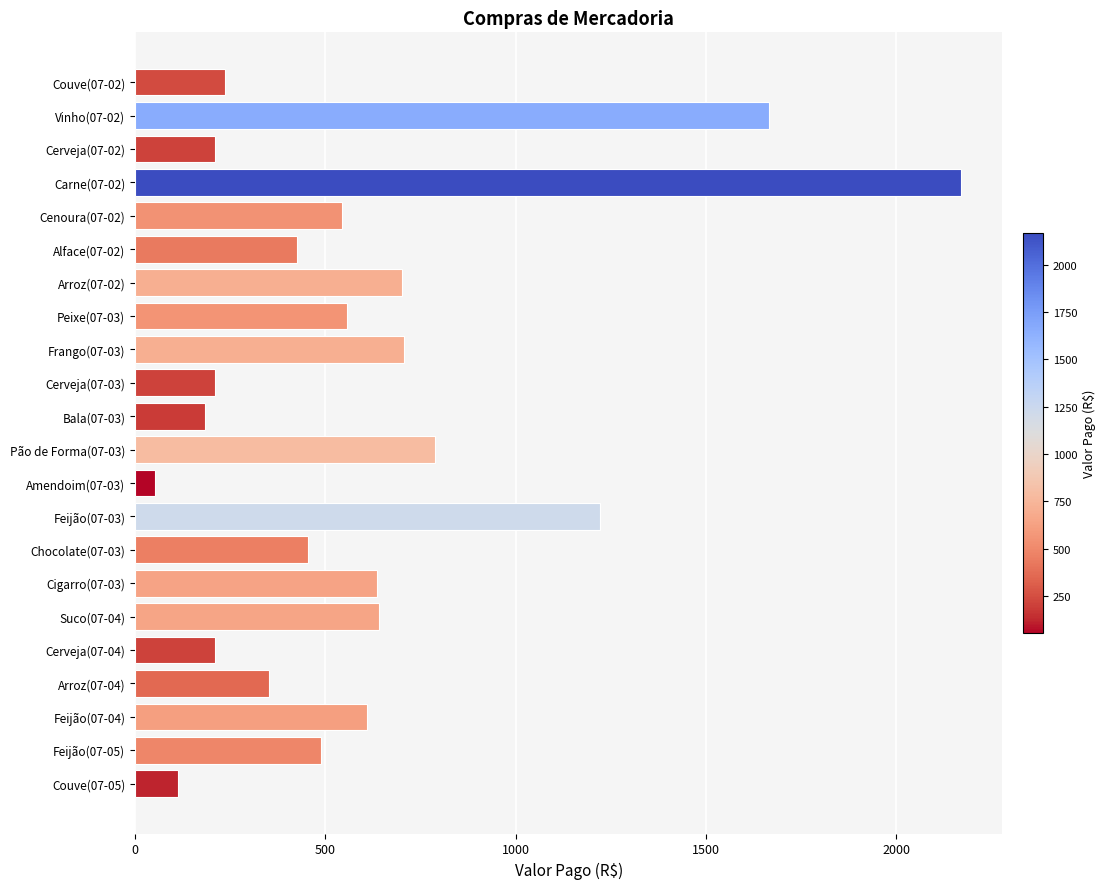

Is it true that the value at Pão de Forma(07-03) is 1152.6?

False